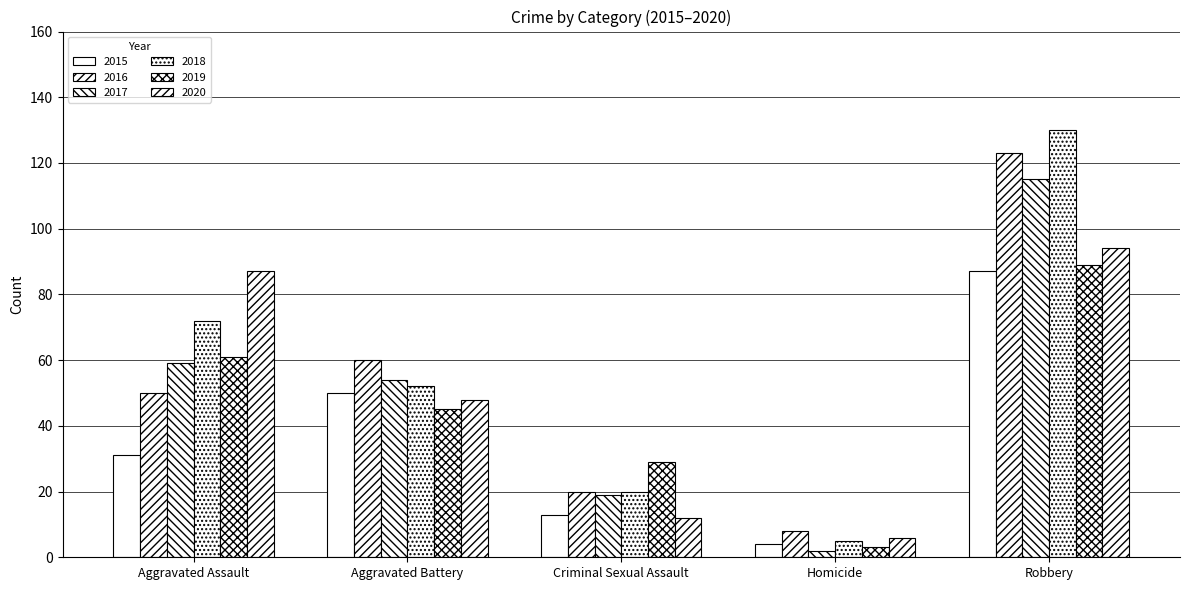

How many bars are there in each group?

6